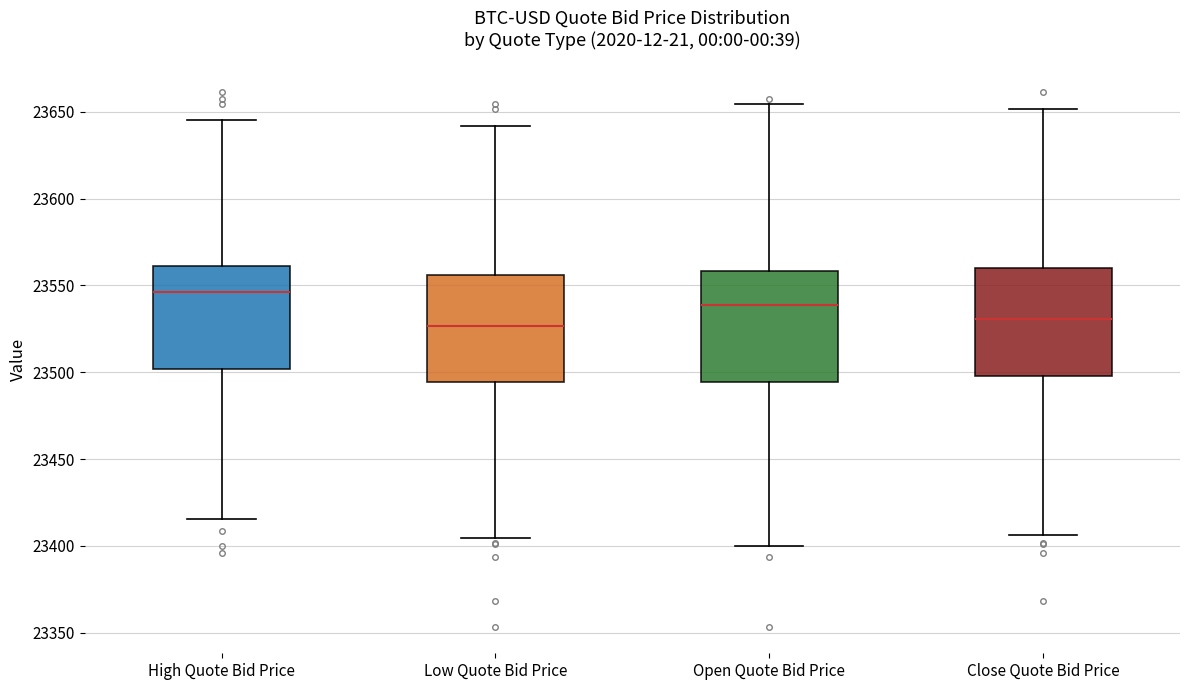

Reading left to right, read every box against the y-axis: the position of its median line, the range the box covers, and the ends of its whiskers. The values are not printed on the chart, so give them approximately, as read against the axis.

High Quote Bid Price: median 23545, box 23500 to 23560, whiskers 23415 to 23645
Low Quote Bid Price: median 23525, box 23495 to 23555, whiskers 23405 to 23640
Open Quote Bid Price: median 23540, box 23495 to 23560, whiskers 23400 to 23655
Close Quote Bid Price: median 23530, box 23500 to 23560, whiskers 23405 to 23650